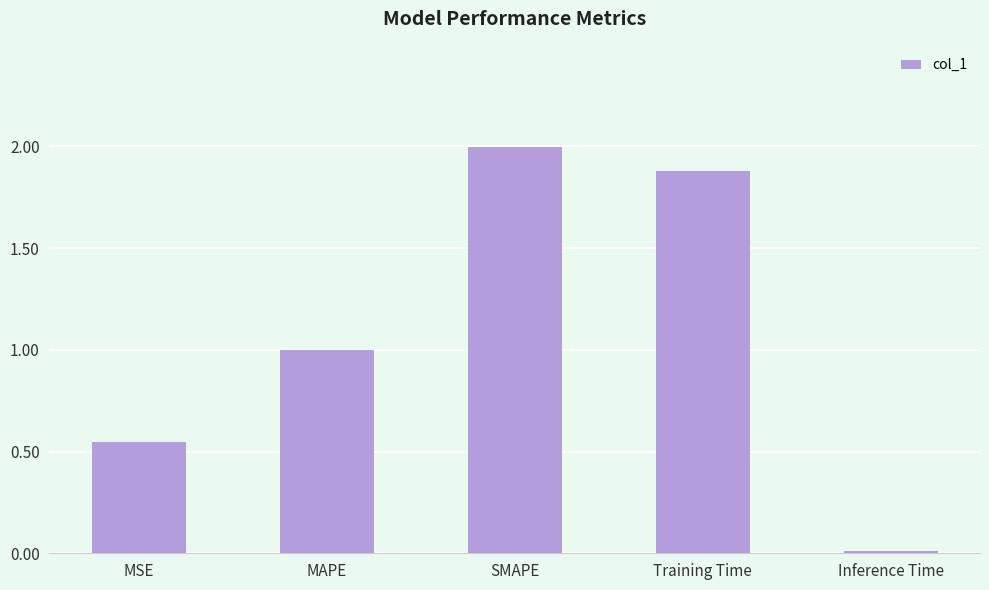

What is the difference between the second highest and second lowest values?

1.3